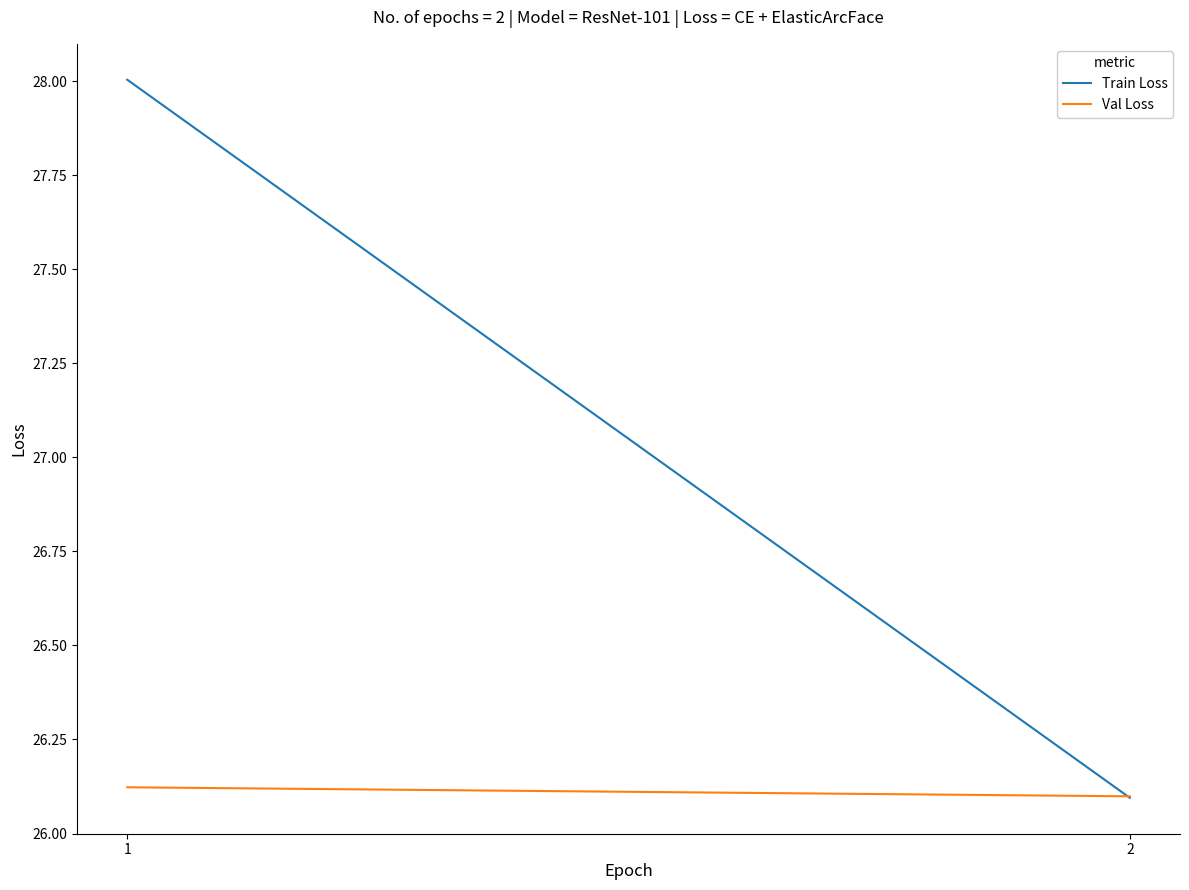

Which category has the lowest value in the Train Loss series?

2